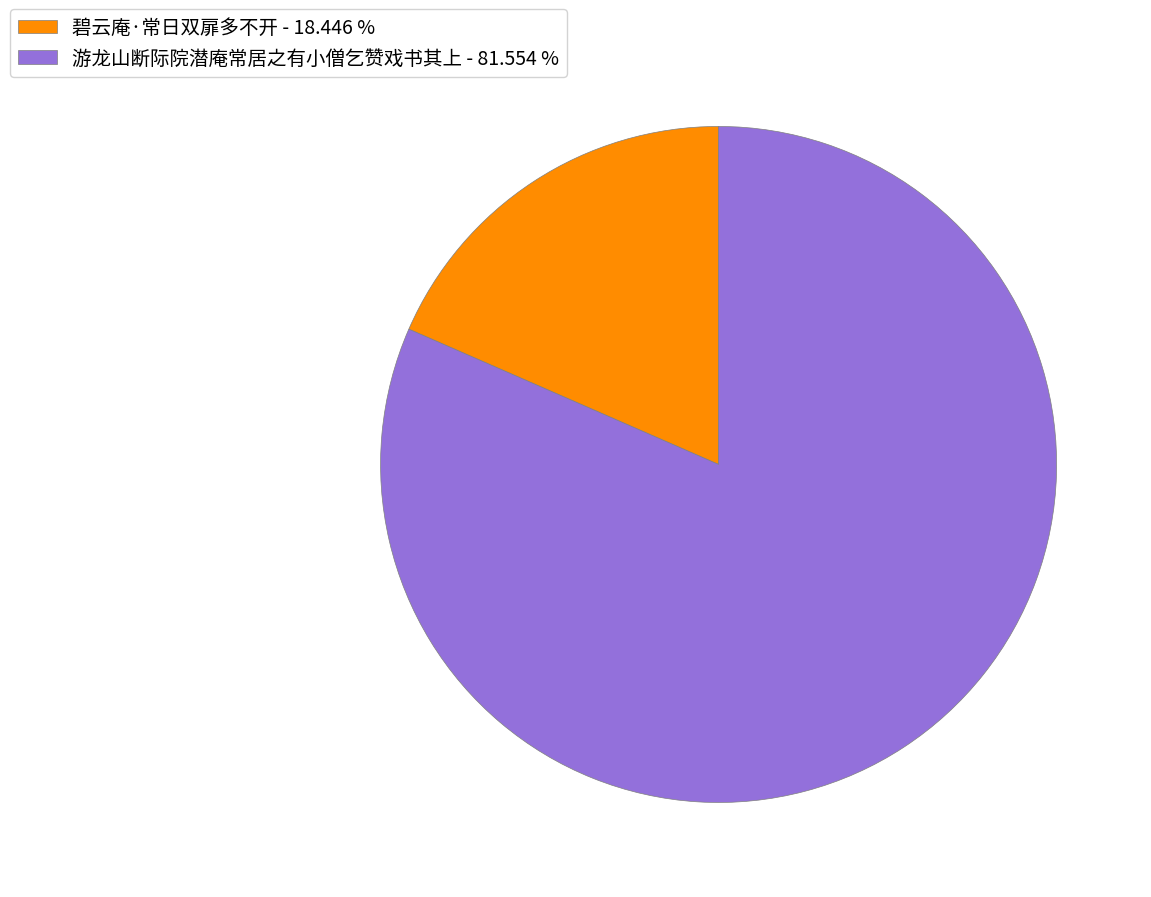

Is there a majority slice in this chart?

Yes